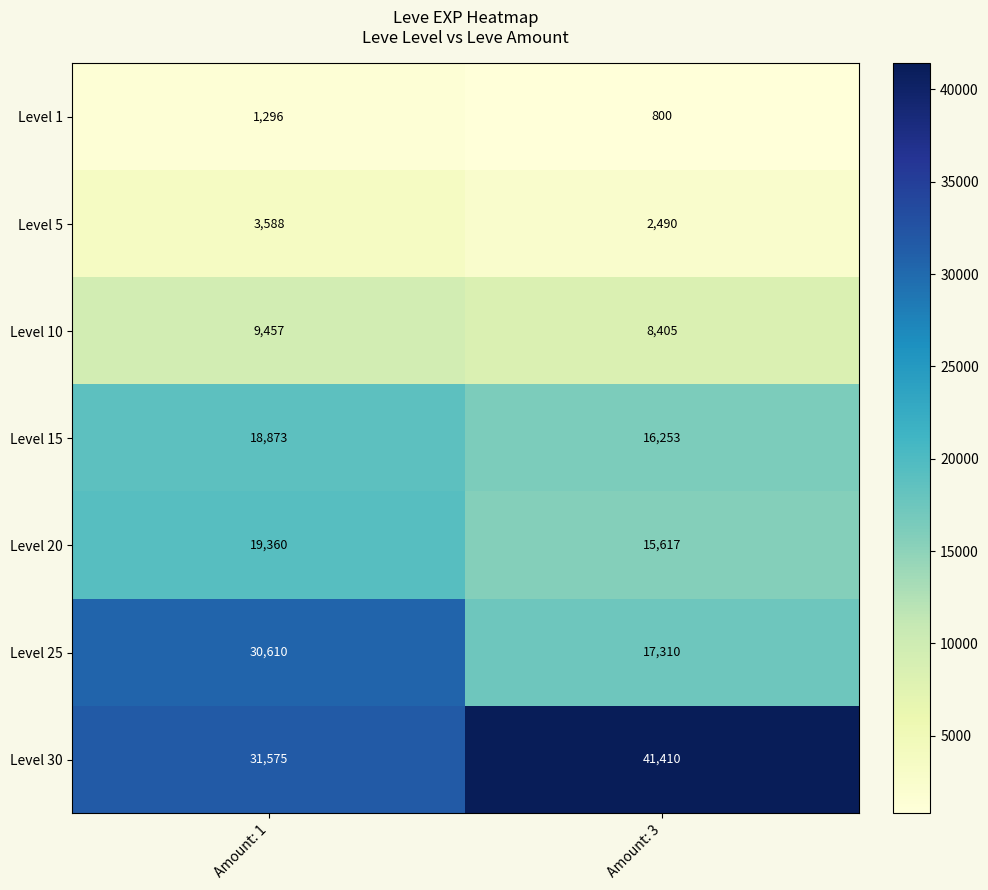

Read the Level 25 value at Amount: 1.

30610